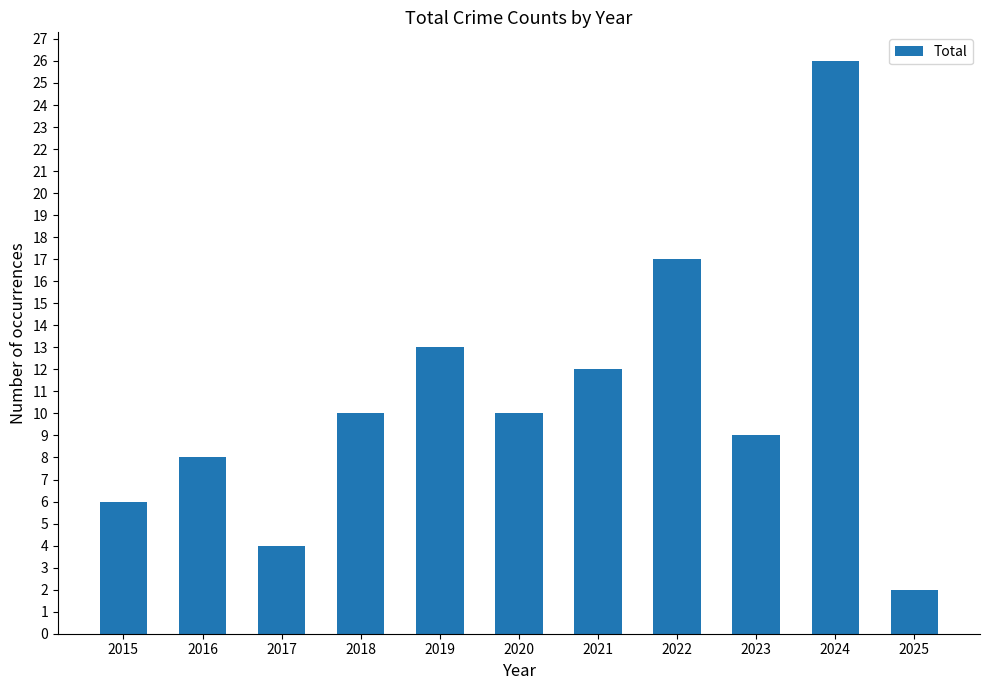

At which category does the chart reach its minimum across all series?

2025